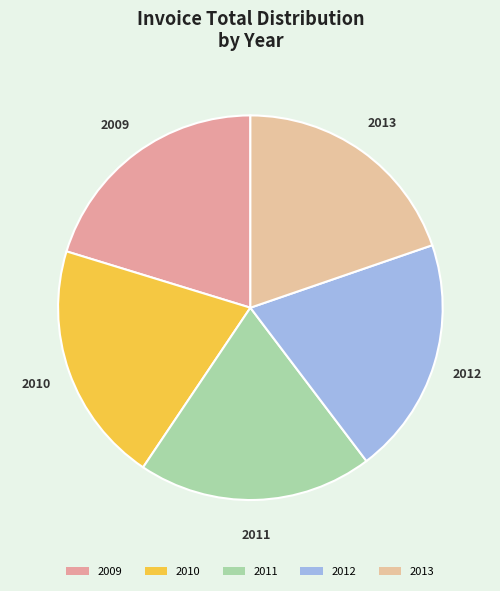

What percentage is the 2009 slice, to the nearest percent?

20%